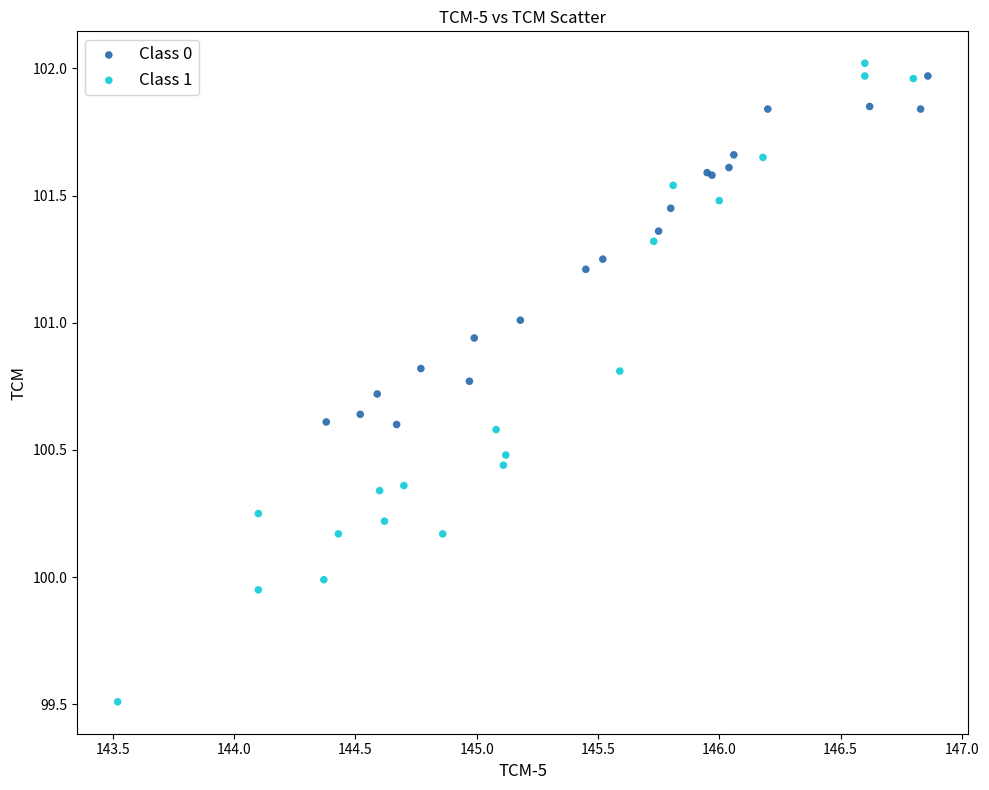

Which series reaches the minimum Y coordinate?

Class 1